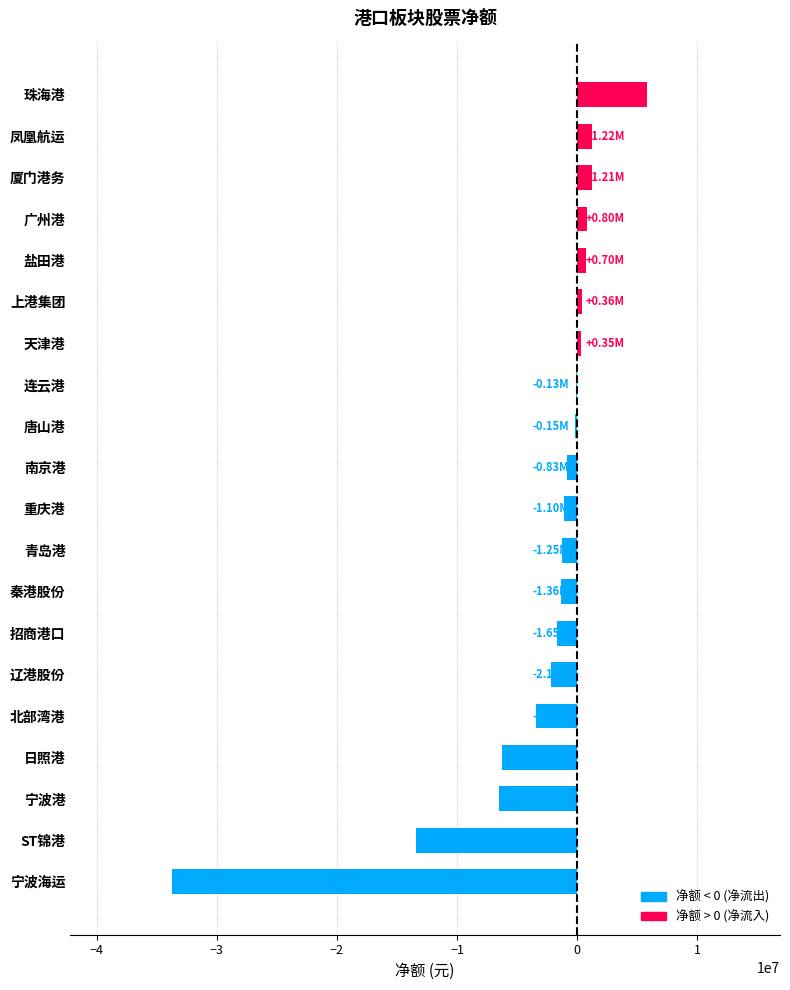

What is the change in value from 凤凰航运 to 宁波海运?

-34974099